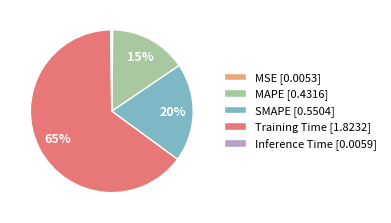

Is MAPE [0.4316] the majority of the pie?

No